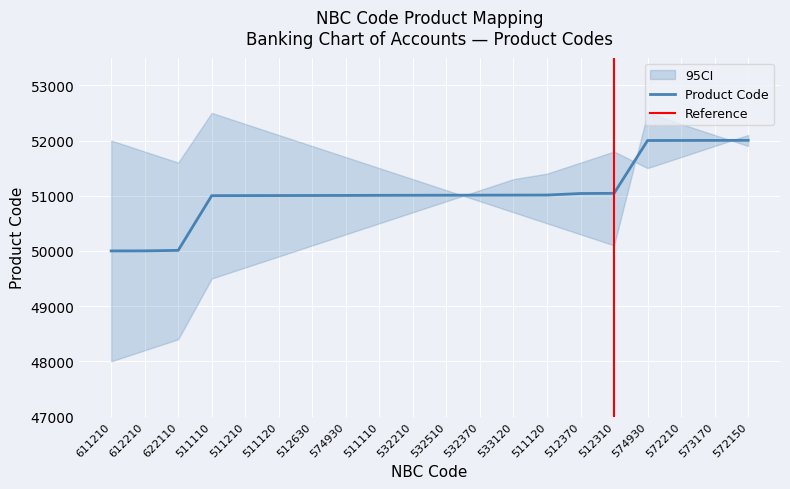

Rank the categories by value from highest to lowest.

572150, 573170, 572210, 574930, 512310, 512370, 511120, 533120, 532370, 532510, 532210, 511110, 574930, 512630, 511120, 511210, 511110, 622110, 612210, 611210